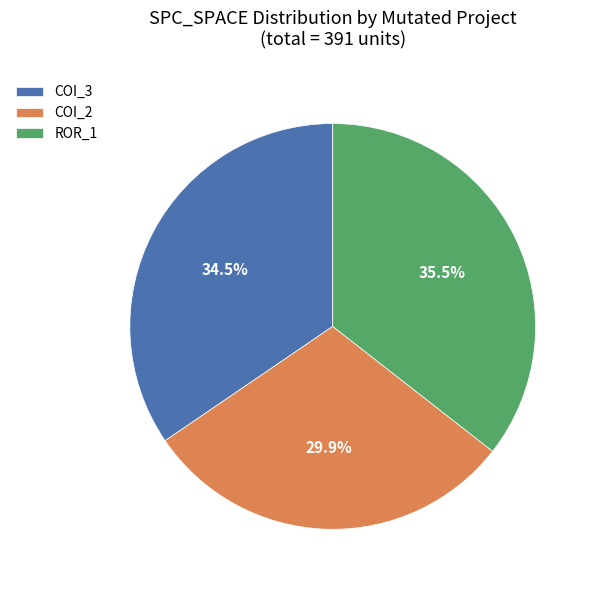

Which slice is the largest?

ROR_1